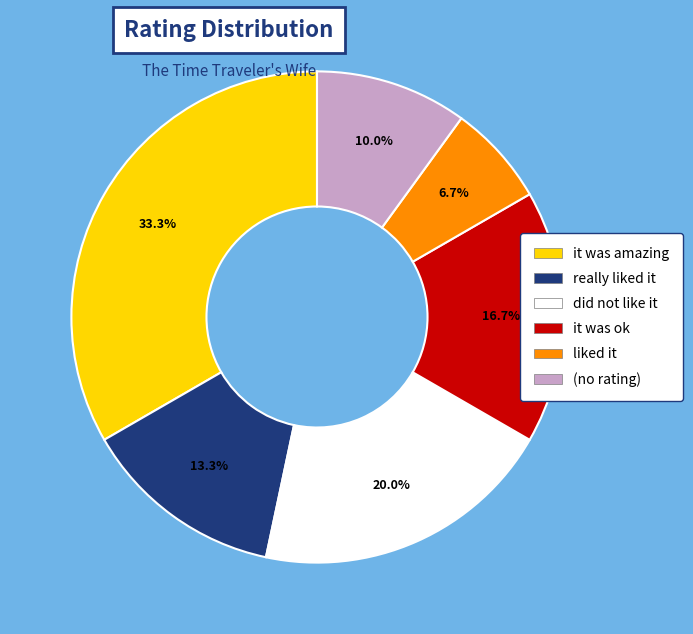

To the nearest percent, what percentage of the pie is really liked it?

13%